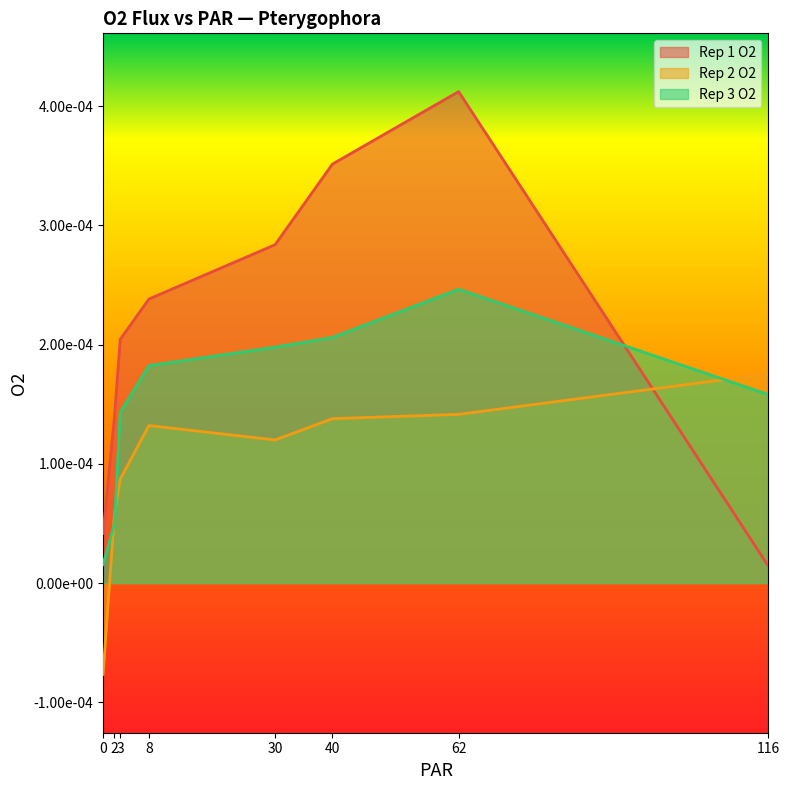

Between 3 and 116, which series saw the biggest shift?

Rep 1 O2